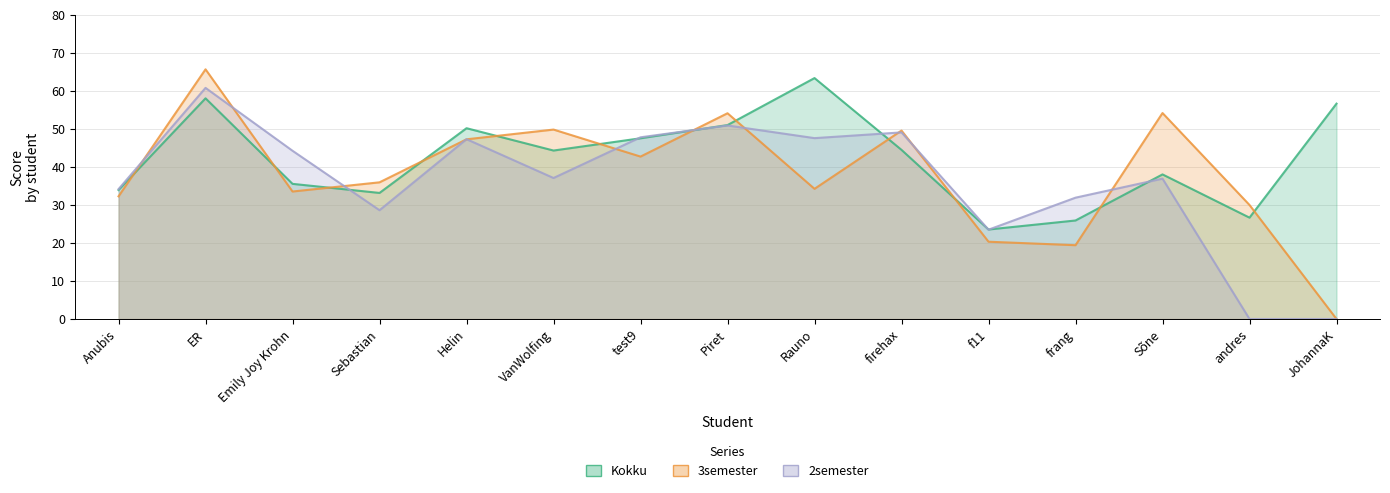

Reading right to left, transcribe all the data shown in this chart.

Kokku: JohannaK=56.7	andres=26.7	Sõne=38.0	frang=25.9	f11=23.5	firehax=44.5	Rauno=63.4	Piret=51.0	test9=47.6	VanWolfing=44.3	Helin=50.2	Sebastian=33.2	Emily Joy Krohn=35.6	ER=58.1	Anubis=33.9
3semester: JohannaK=0.0	andres=30.0	Sõne=54.2	frang=19.4	f11=20.3	firehax=49.6	Rauno=34.2	Piret=54.1	test9=42.7	VanWolfing=49.8	Helin=47.3	Sebastian=36.0	Emily Joy Krohn=33.5	ER=65.7	Anubis=32.3
2semester: JohannaK=0.0	andres=0.0	Sõne=36.9	frang=31.9	f11=23.5	firehax=49.1	Rauno=47.6	Piret=50.9	test9=47.8	VanWolfing=37.1	Helin=47.3	Sebastian=28.6	Emily Joy Krohn=44.3	ER=60.8	Anubis=34.2